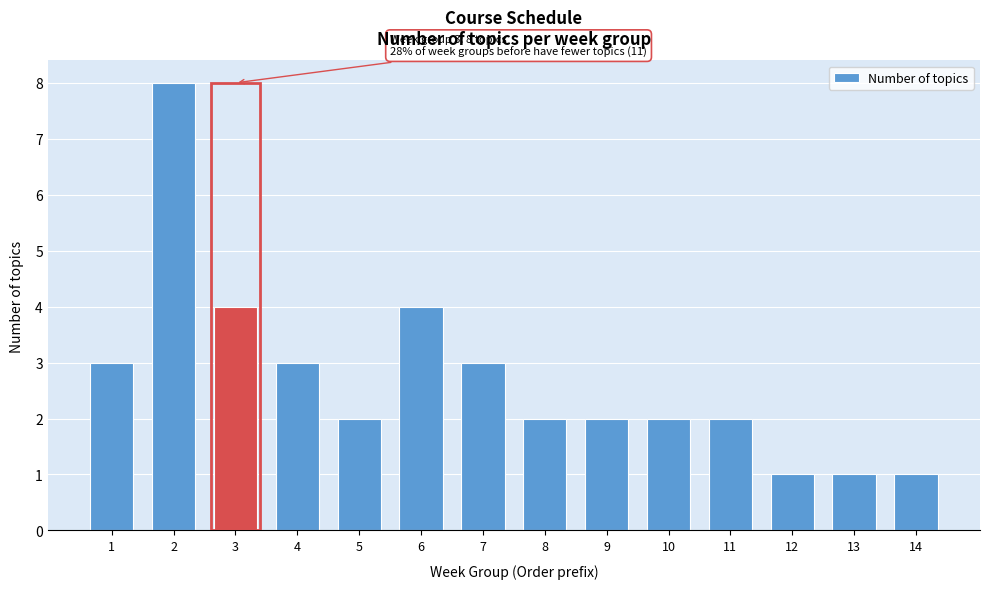

Reading left to right, list all the values displayed in this chart.

1=3	2=8	3=4	4=3	5=2	6=4	7=3	8=2	9=2	10=2	11=2	12=1	13=1	14=1